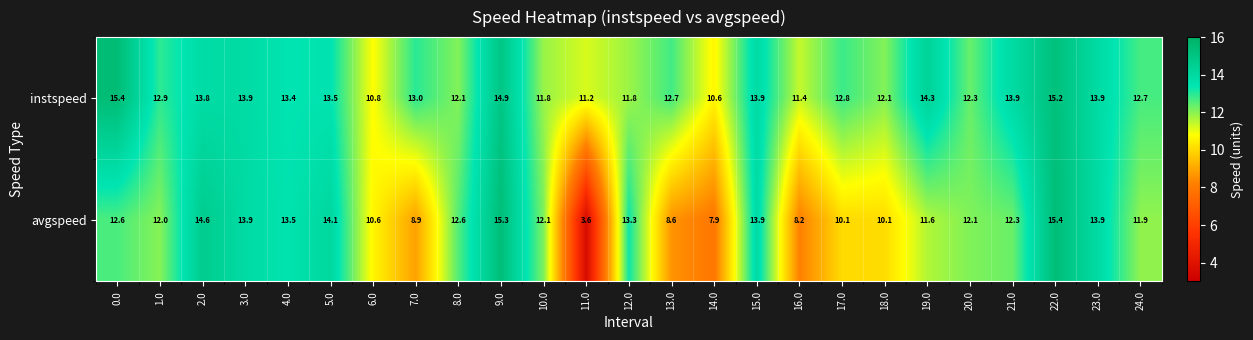

How many distinct data groups are displayed?

2